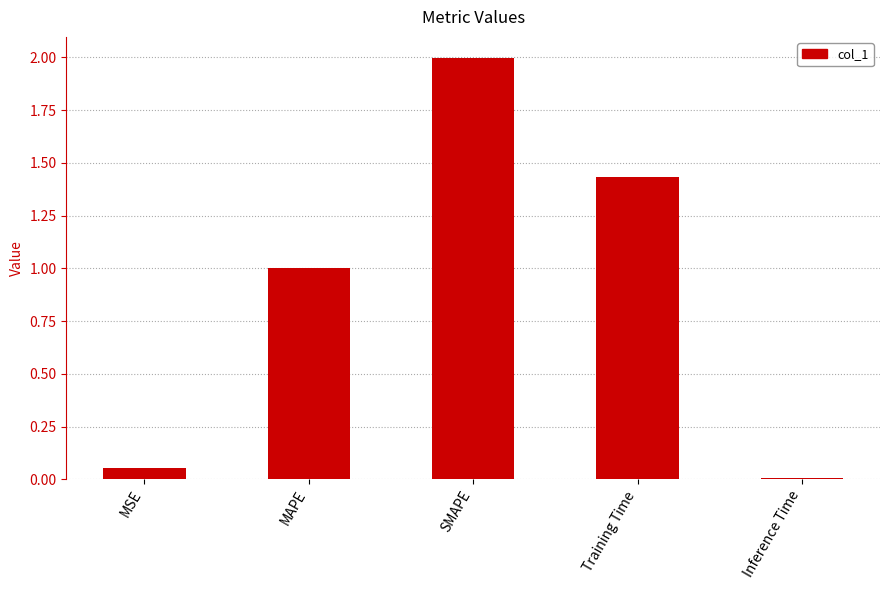

List the labels in order of value, smallest first.

Inference Time, MSE, MAPE, Training Time, SMAPE